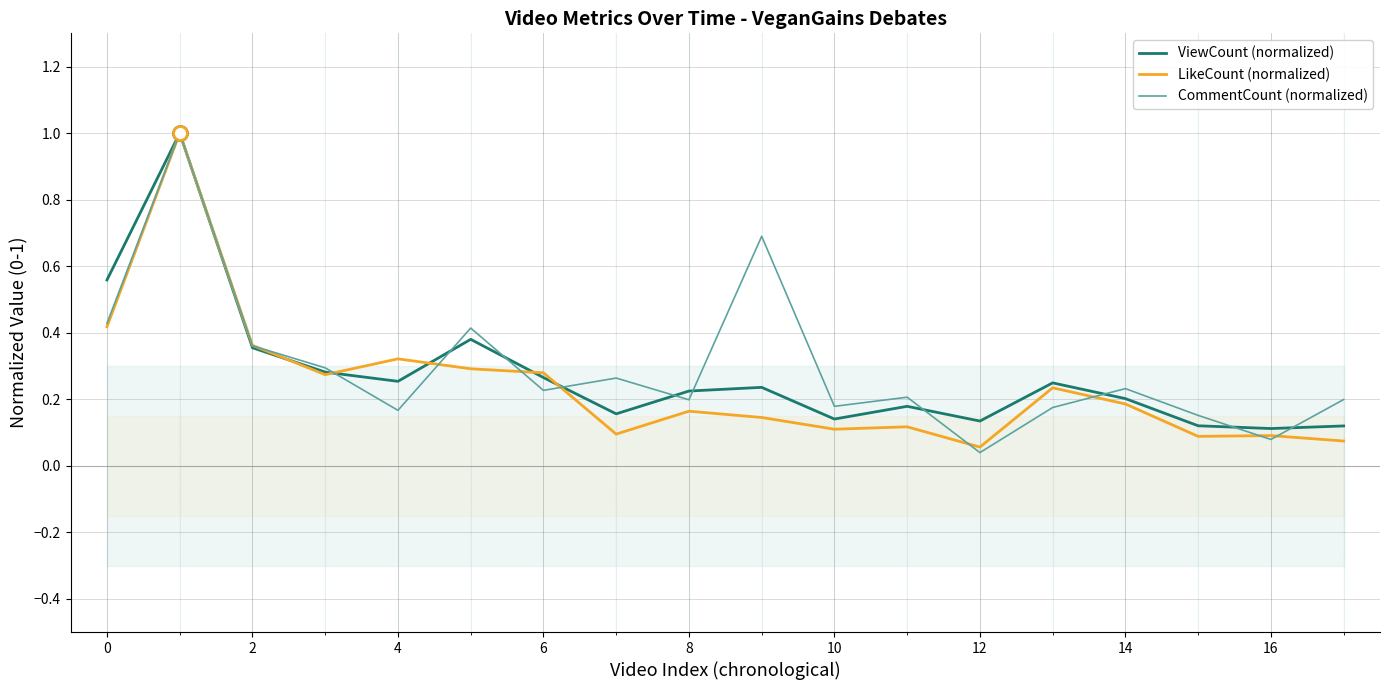

Rank the series at 2 from lowest to highest value.

ViewCount (normalized), CommentCount (normalized), LikeCount (normalized)